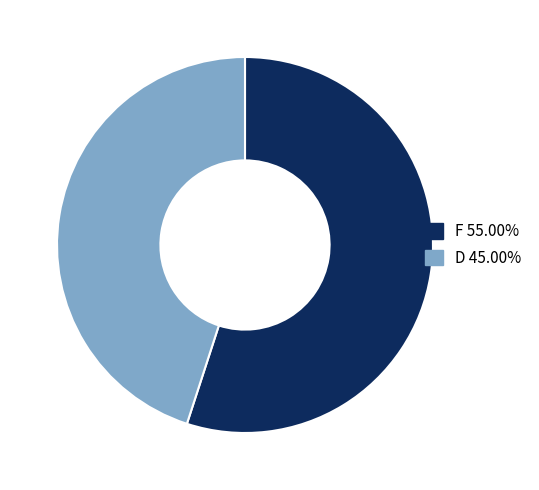

Is there a majority slice in this chart?

Yes